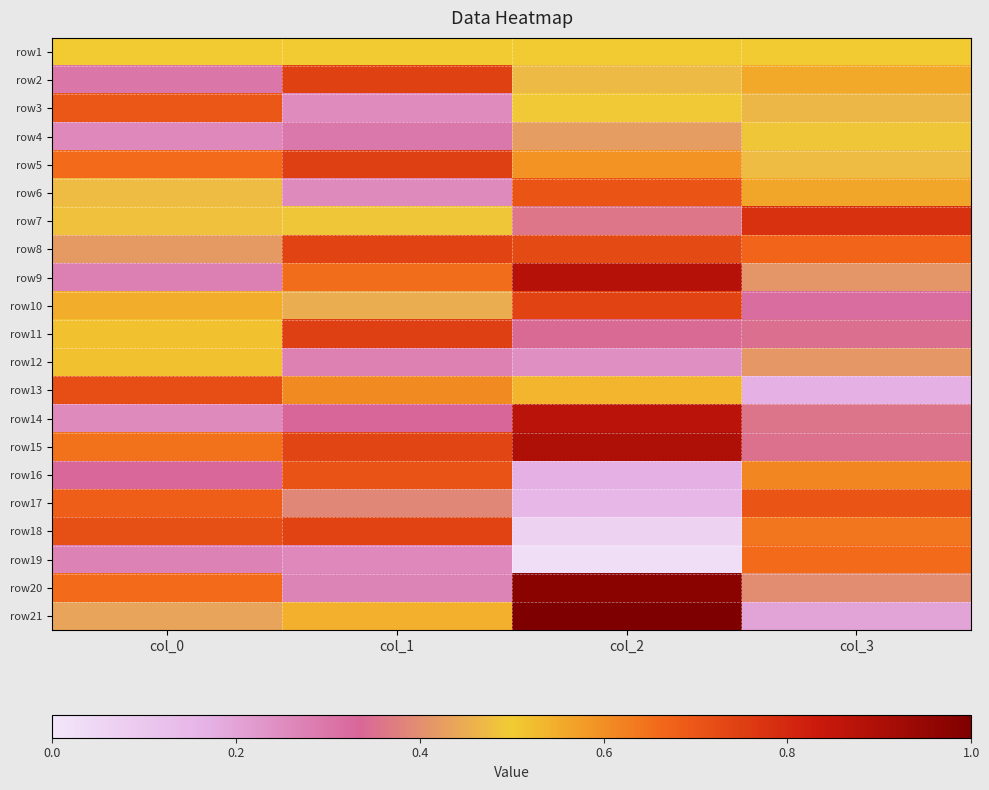

At which category is the sum across all series the highest?

col_2